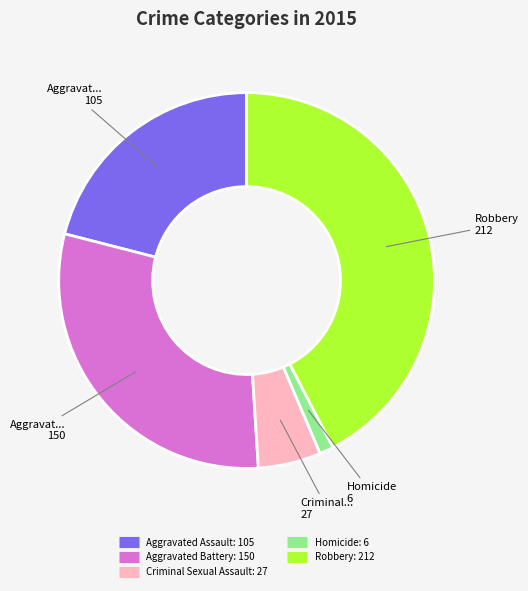

Does Homicide account for over 50% of the chart?

No